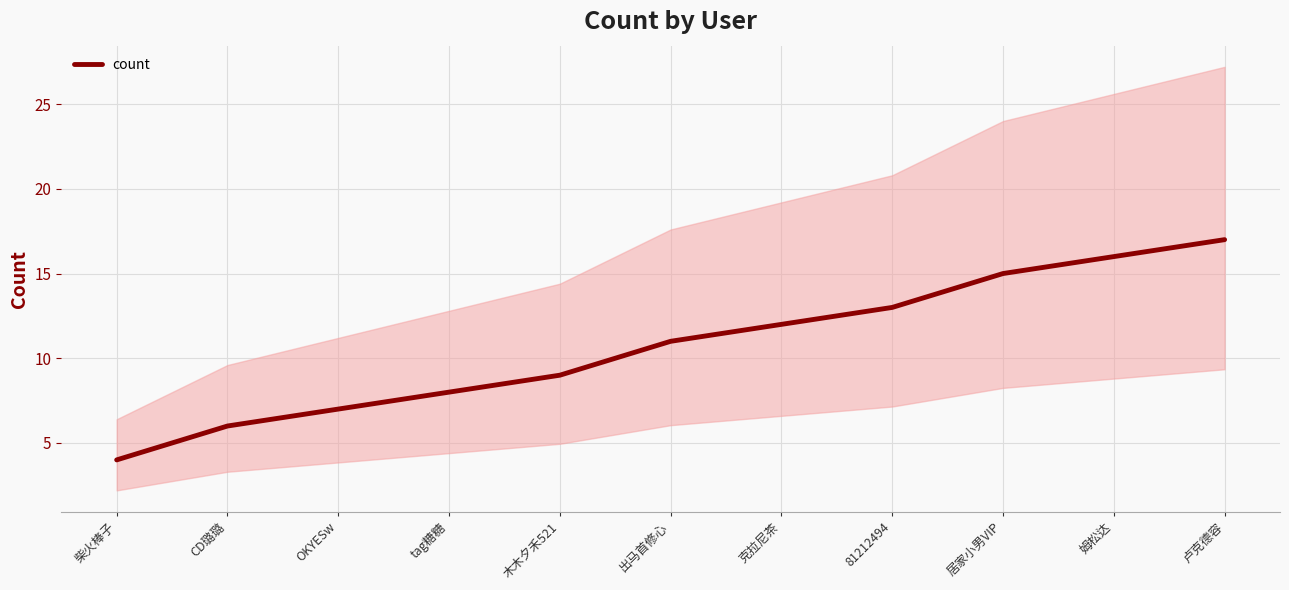

Approximately how many times larger is the value at 81212494 compared to 克拉尼茶?

1.1